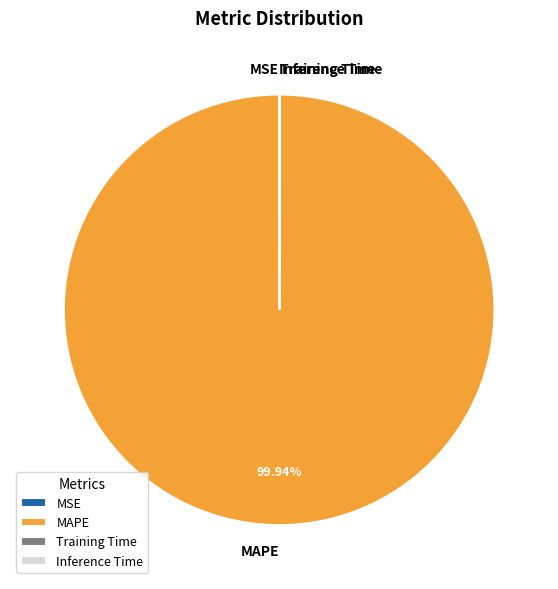

To the nearest percent, what portion does MAPE represent?

100%